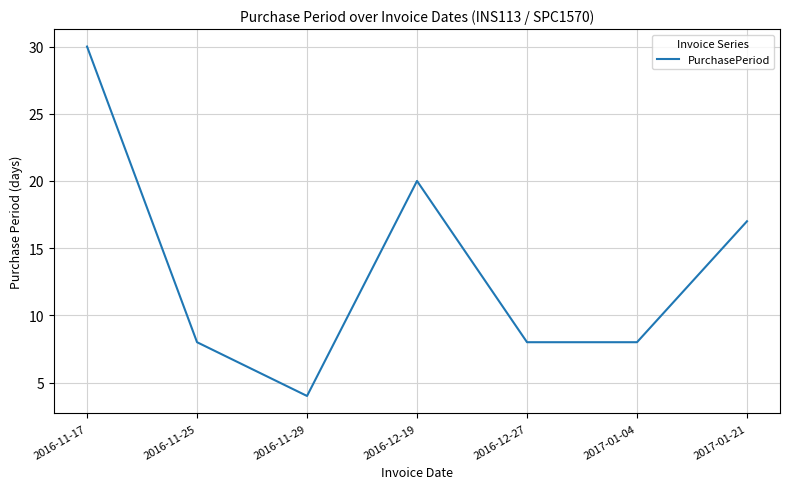

Reading left to right, transcribe all the data shown in this chart.

30	8	4	20	8	8	17